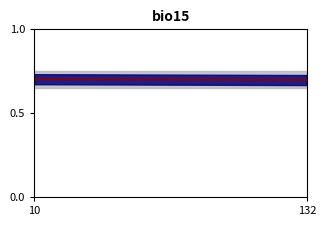

Does the chart display data point markers on the line(s)?

No